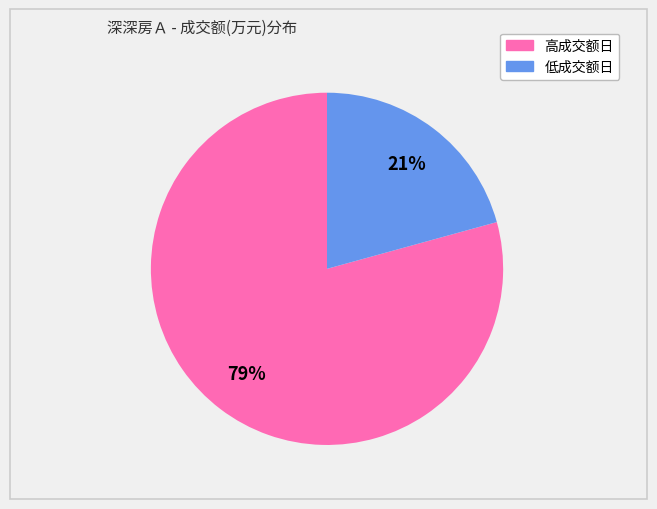

Is there a majority slice in this chart?

Yes